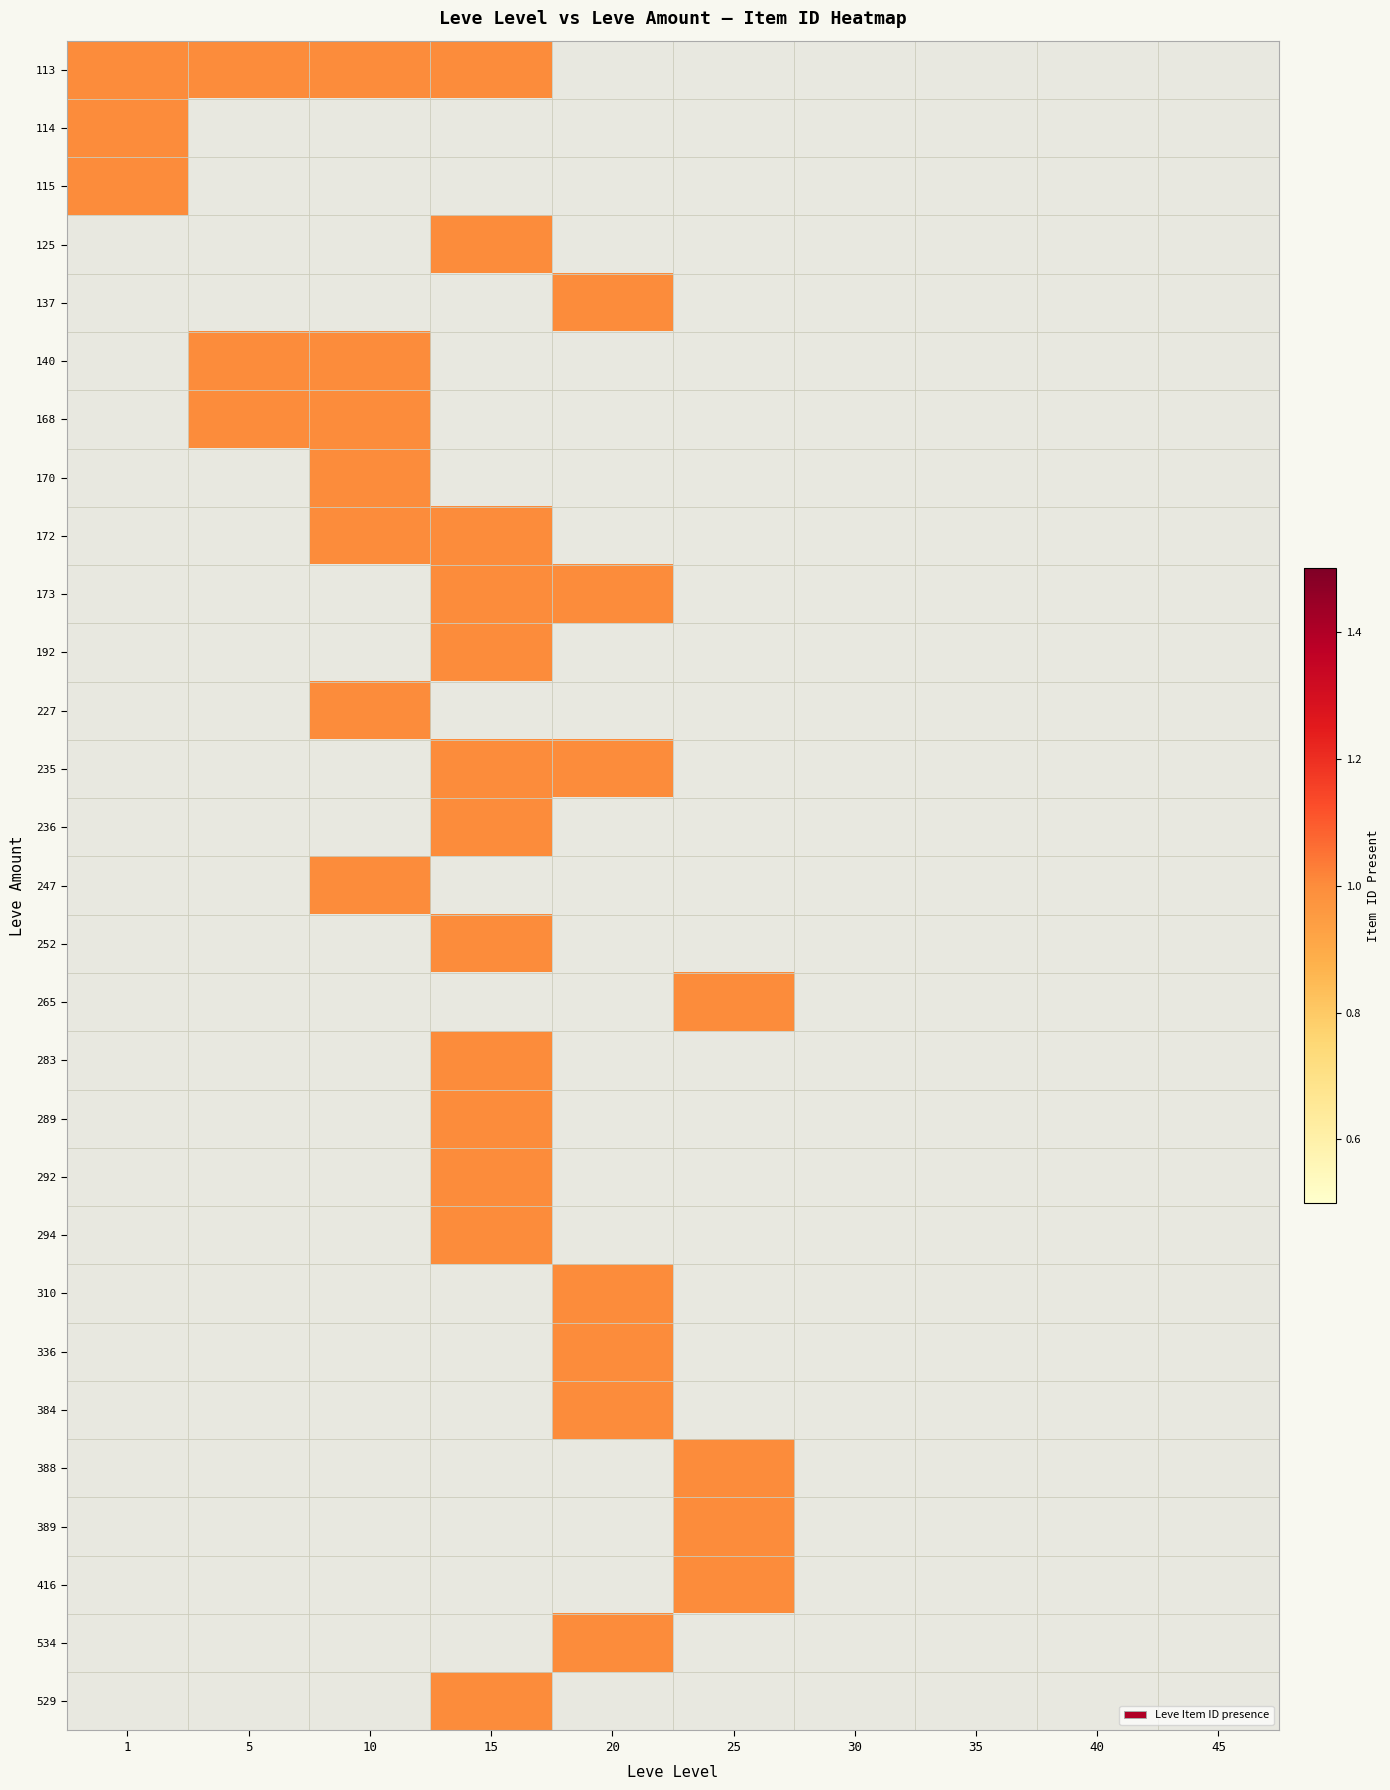

List the series in order of their peak value, lowest first.

113, 114, 115, 125, 137, 140, 168, 170, 172, 173, 192, 227, 235, 236, 247, 252, 265, 283, 289, 292, 294, 310, 336, 384, 388, 389, 416, 534, 529